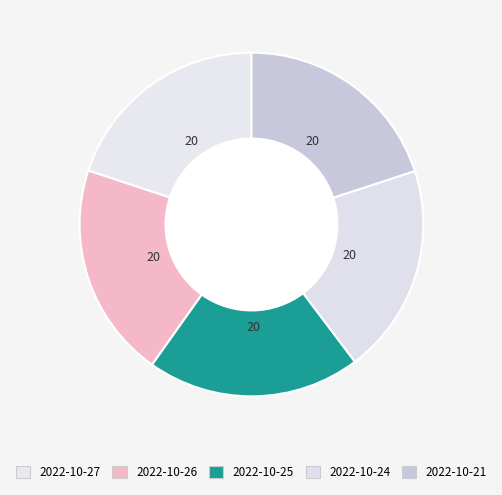

What percentage do 2022-10-24 and 2022-10-27 together represent?

39.7%